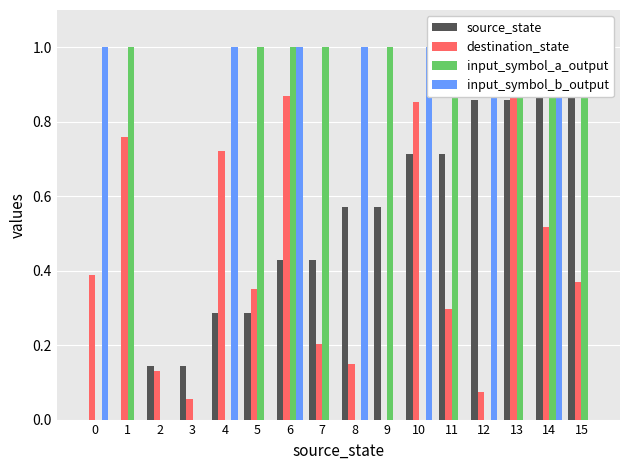

What is the difference between the highest and lowest values at 2?

0.1